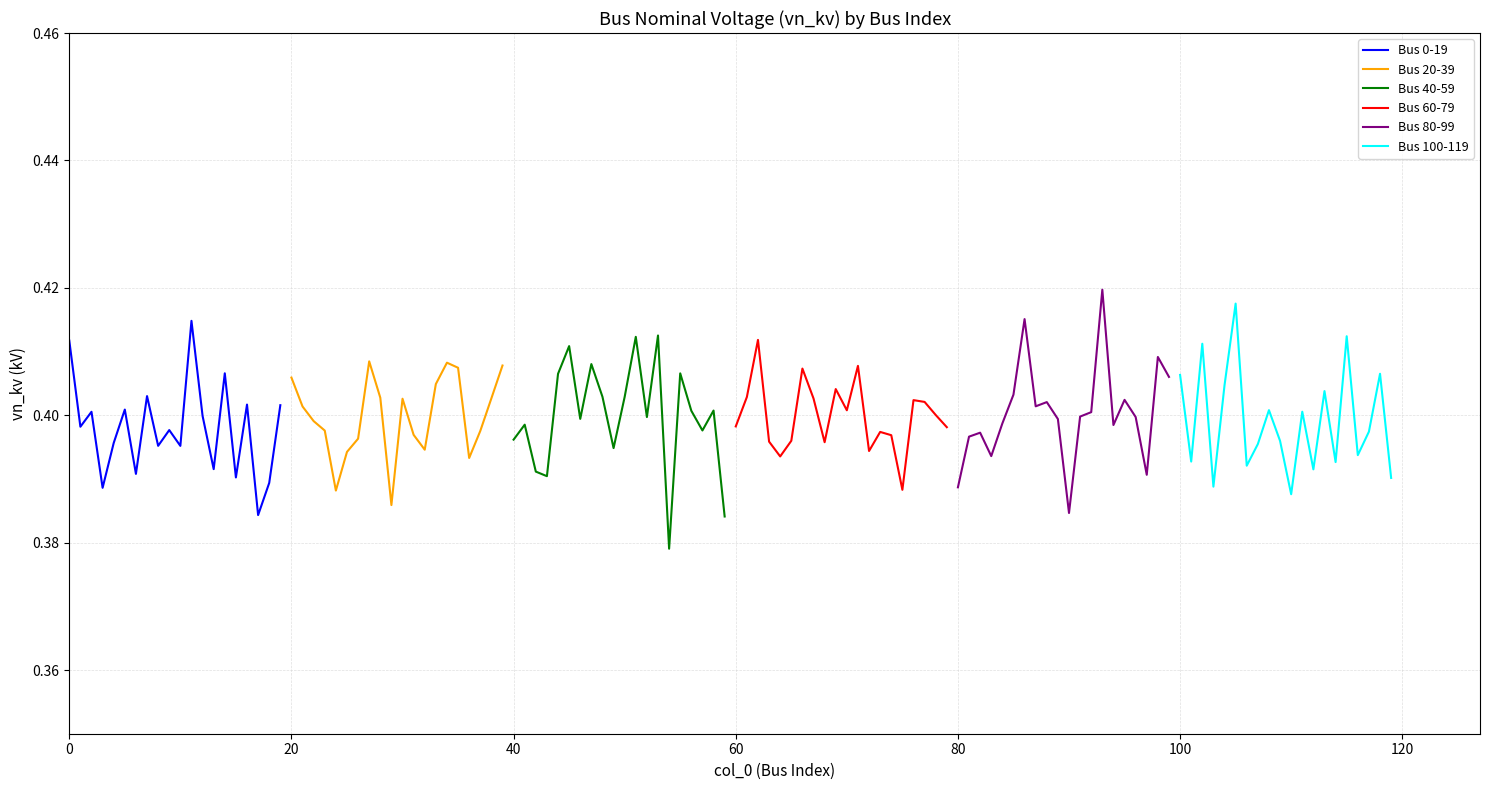

What is the label of the 3rd point from the left?

40